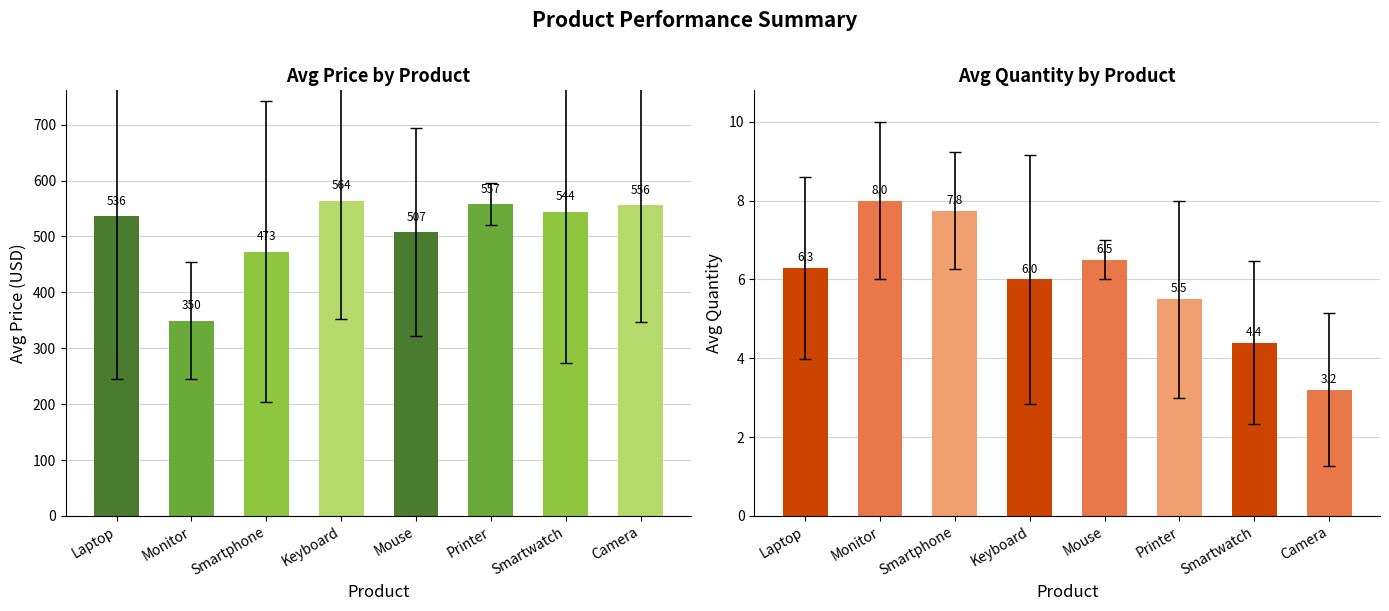

Which series has the largest total across all categories?

Avg Price